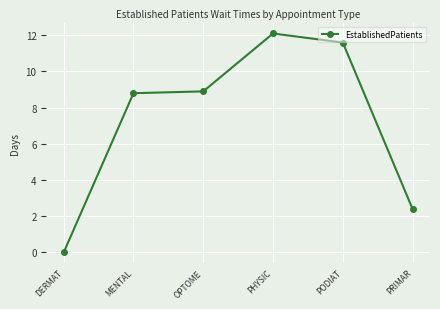

What is the label of the 4th point from the left?

PHYSIC